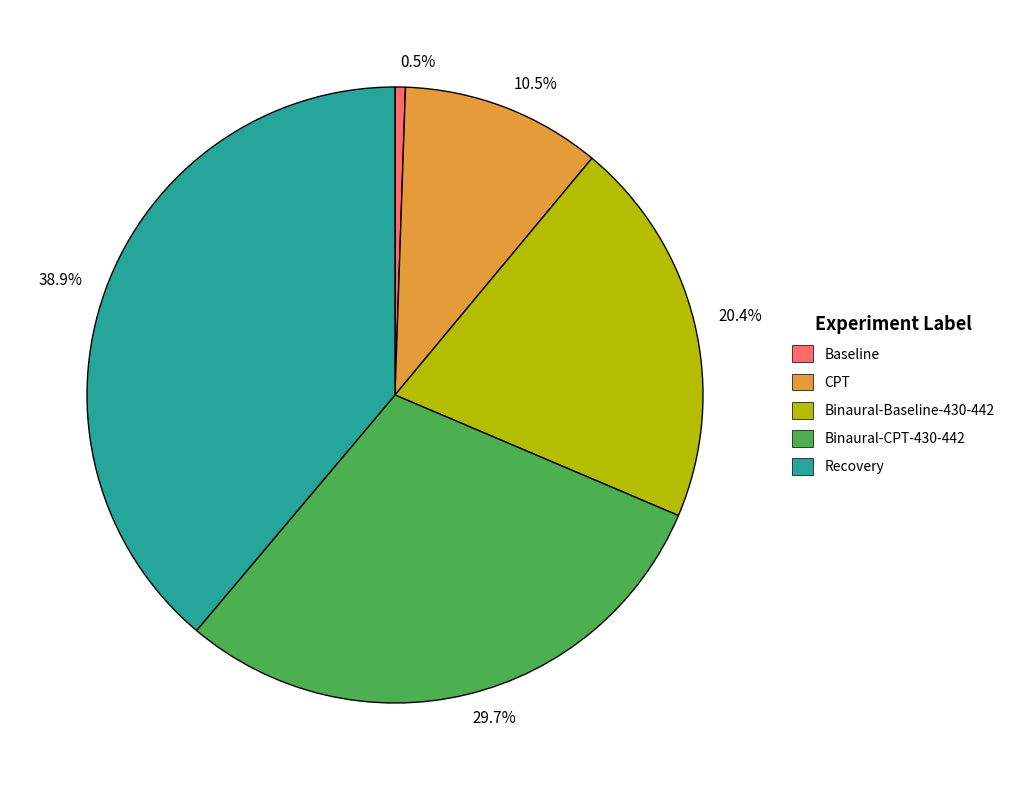

Combined, do 38.9% and 20.4% account for over 50%?

Yes